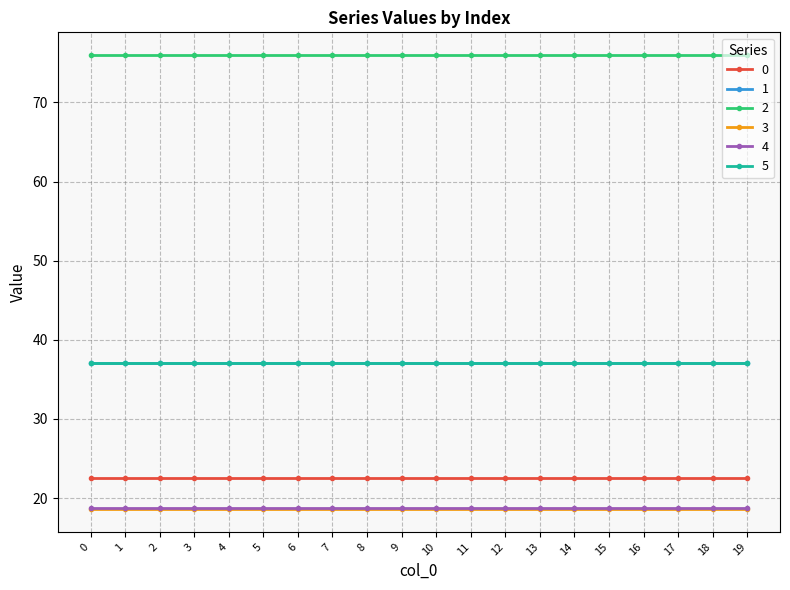

True or false: 3 and 4 cross at least once.

False